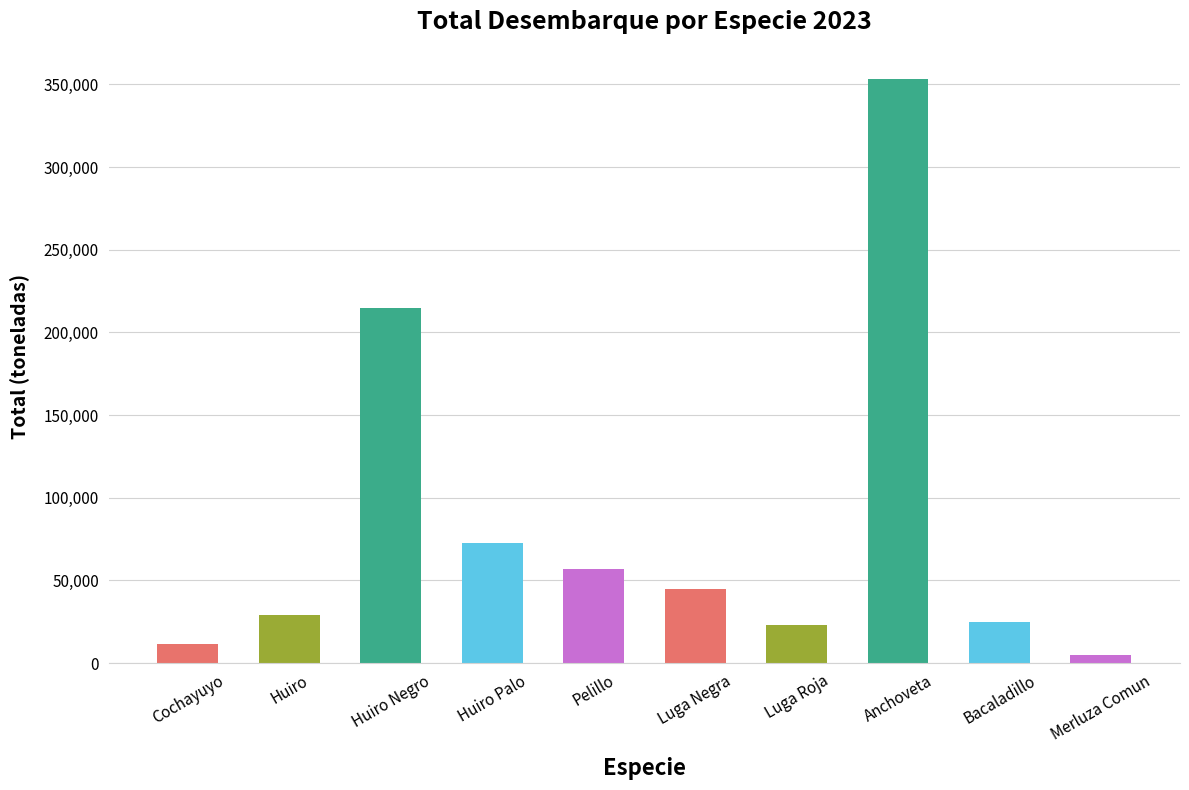

What is the minimum value shown in the chart?

4941